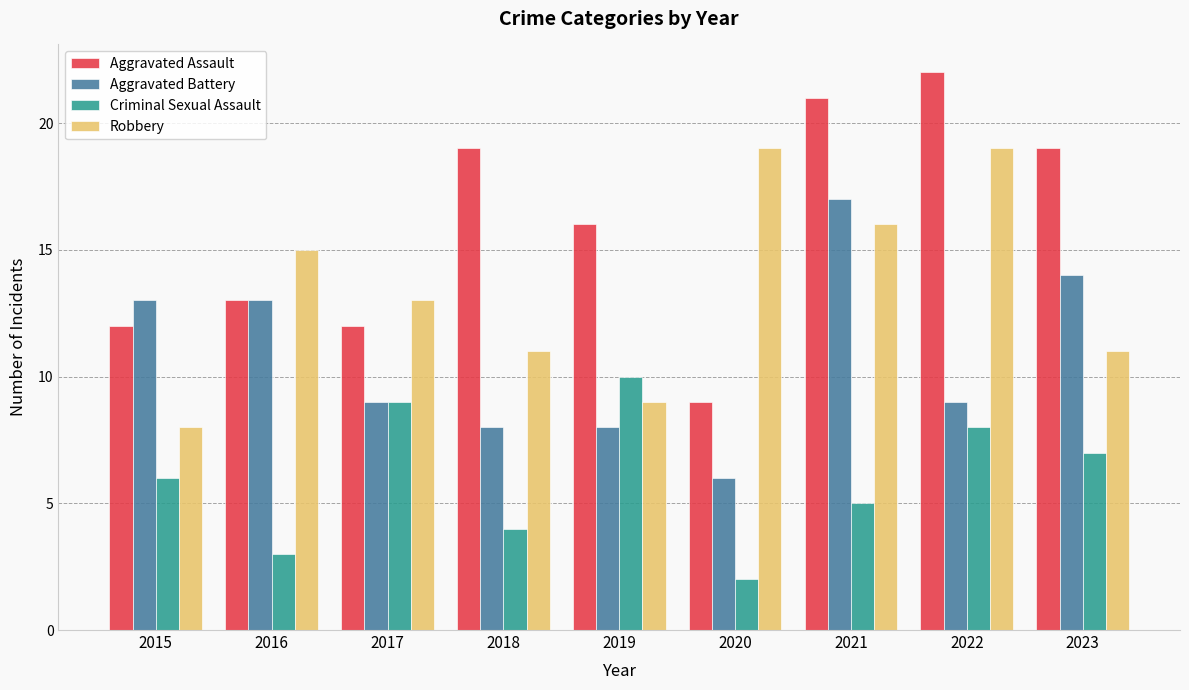

How many distinct data groups are displayed?

4